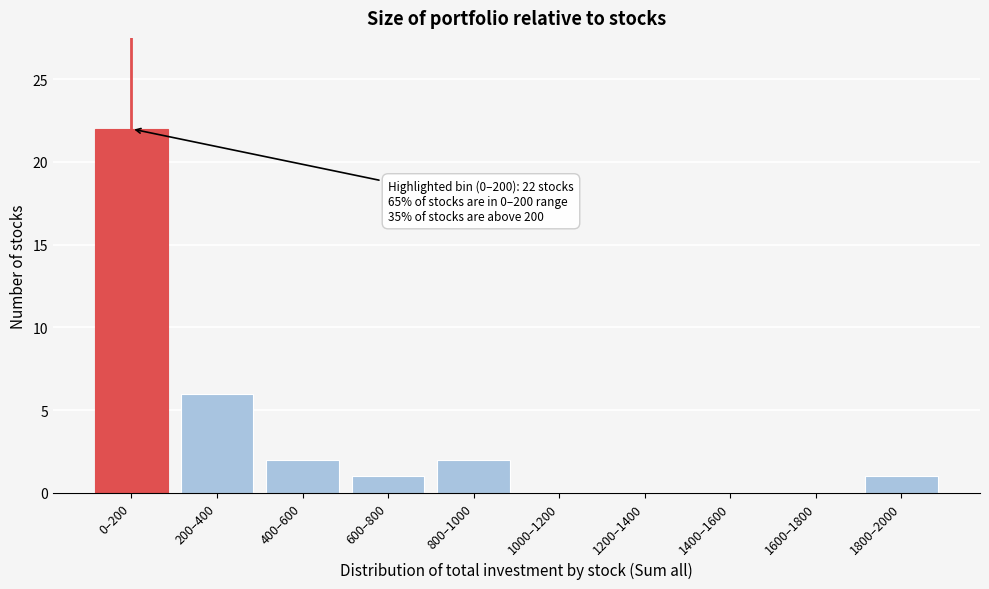

Reading left to right, list all the values displayed in this chart.

0–200=22	200–400=6	400–600=2	600–800=1	800–1000=2	1000–1200=0	1200–1400=0	1400–1600=0	1600–1800=0	1800–2000=1